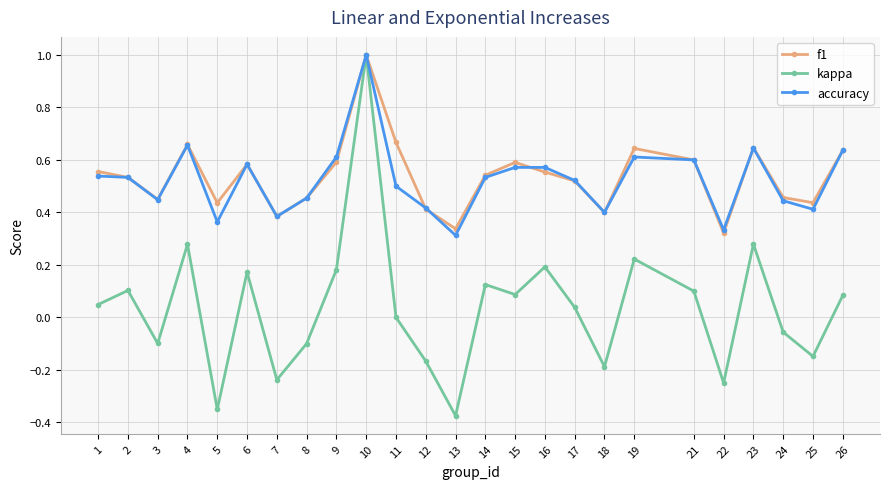

Is it true that accuracy equals 0.2 at 2?

False